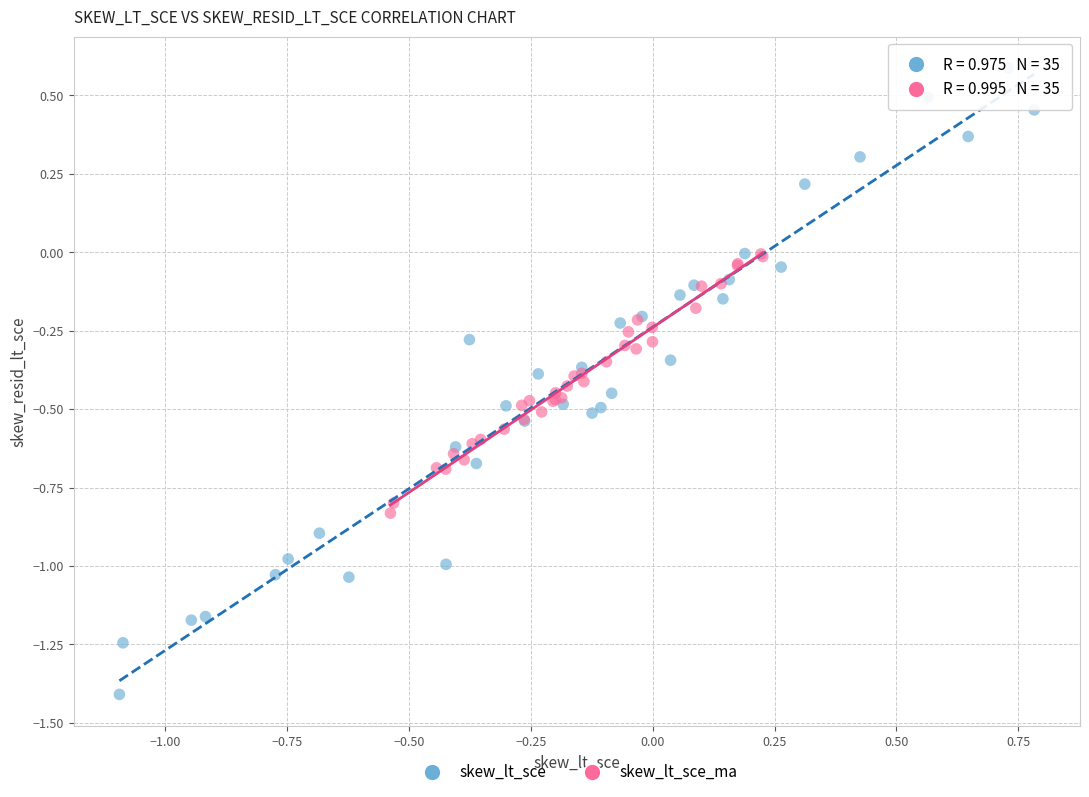

Which series contains the lowest Y value?

skew_lt_sce